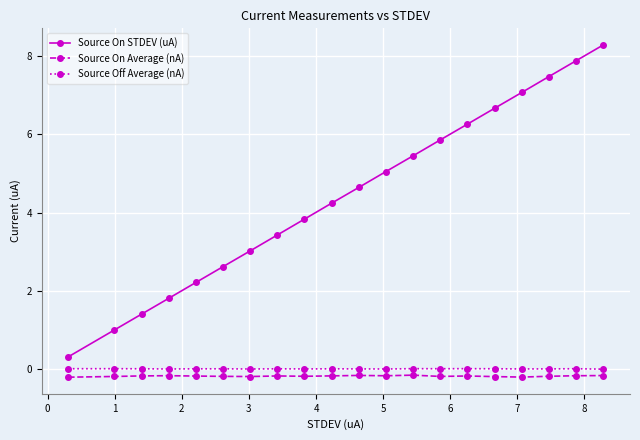

Count the number of categories in the chart.

20